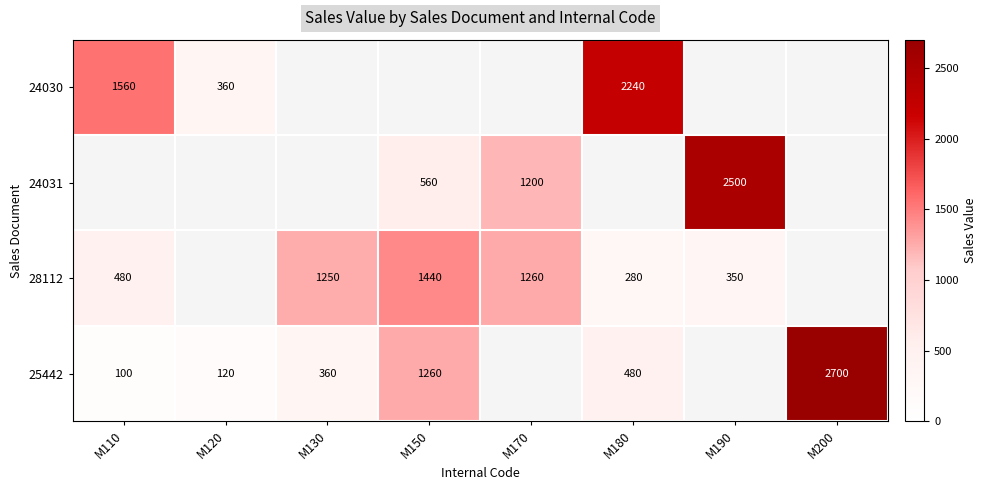

Which has a higher value, M120 or M180?

M180